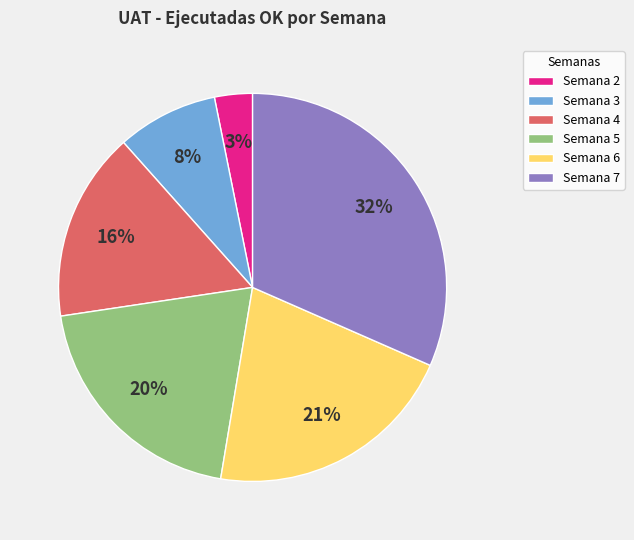

To the nearest percent, what is the difference between the Semana 5 and Semana 7 slice percentages?

12%